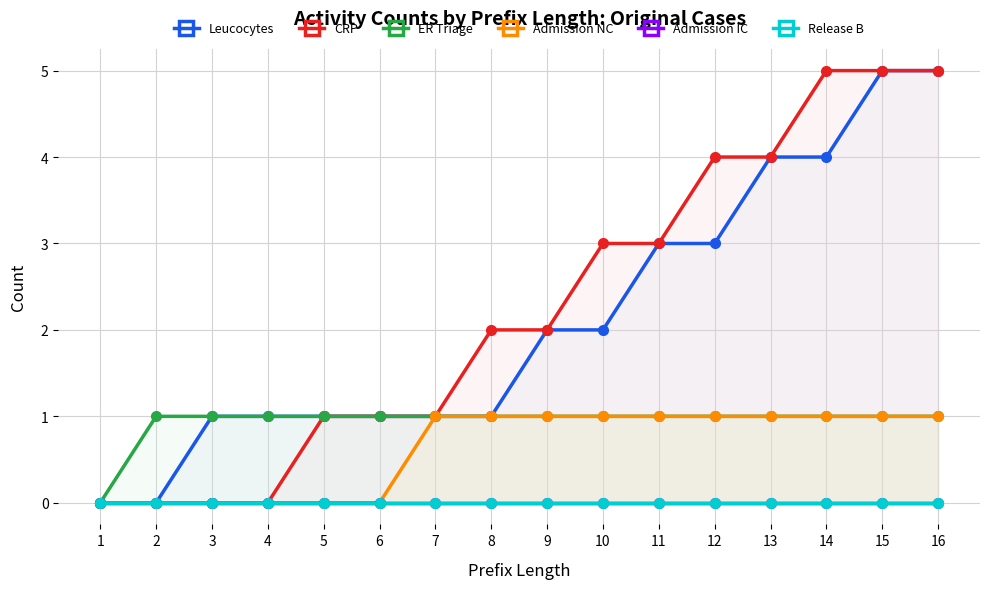

How many values in the Leucocytes series exceed 2?

6